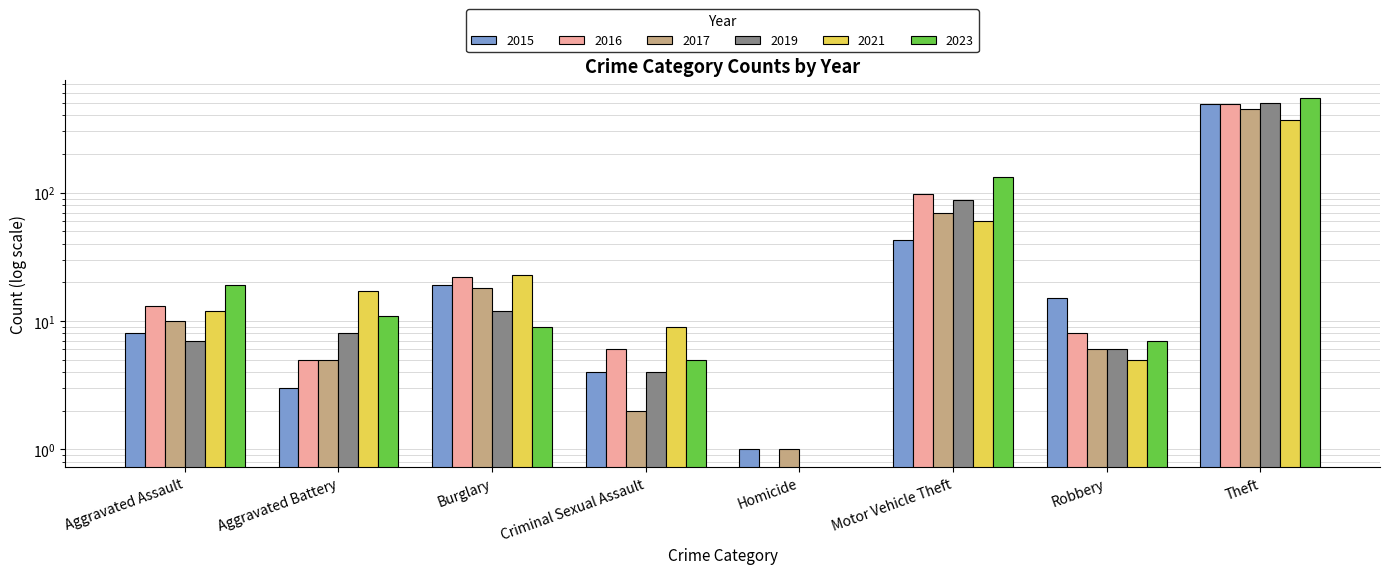

What are all the series names shown in the legend?

2015, 2017, 2019, 2021, 2023, 2016